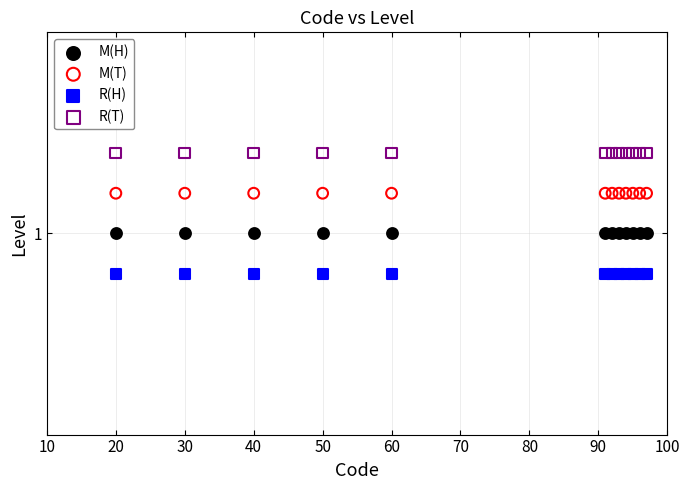

Which series contains the lowest Y value?

R(H)